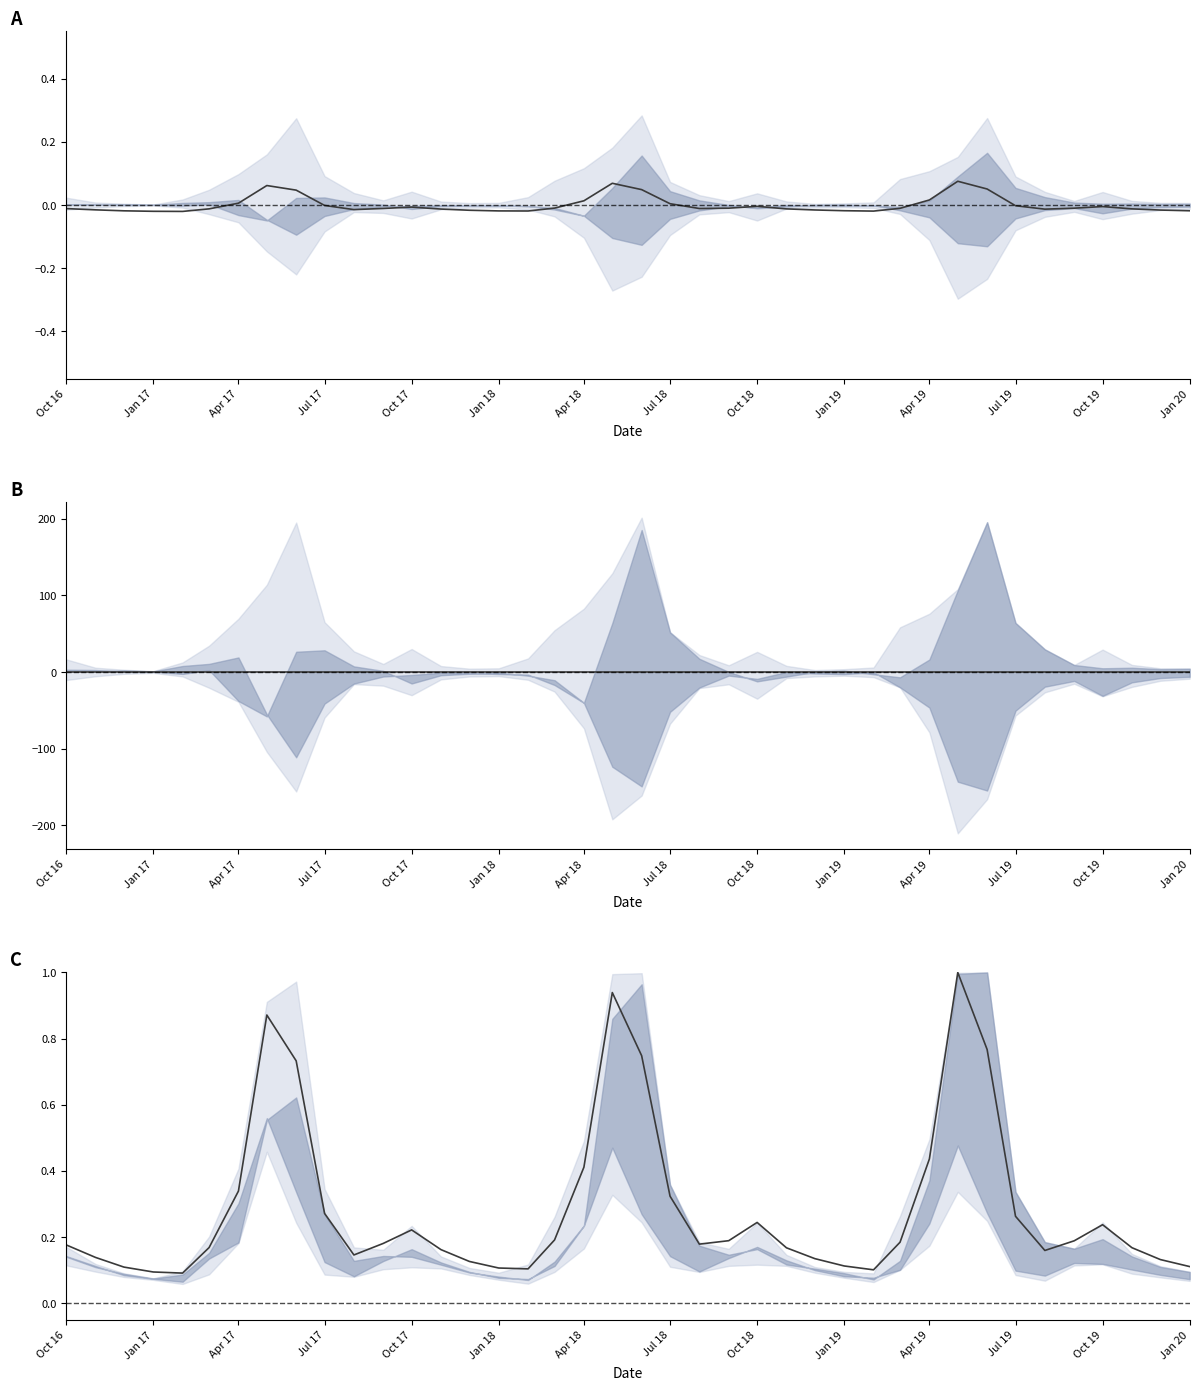

At which label is the value closest to 0?

Oct 17